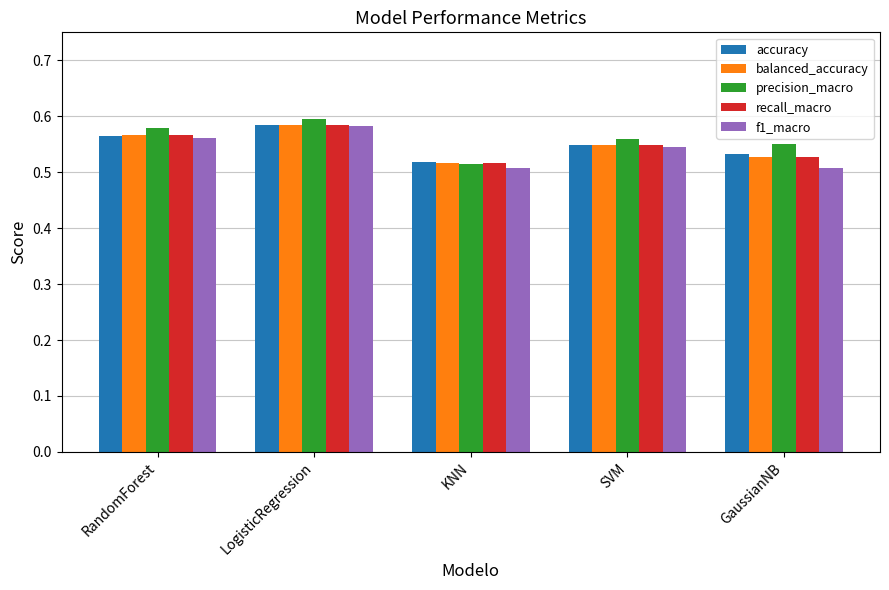

At which category does the chart reach its peak across all series?

LogisticRegression